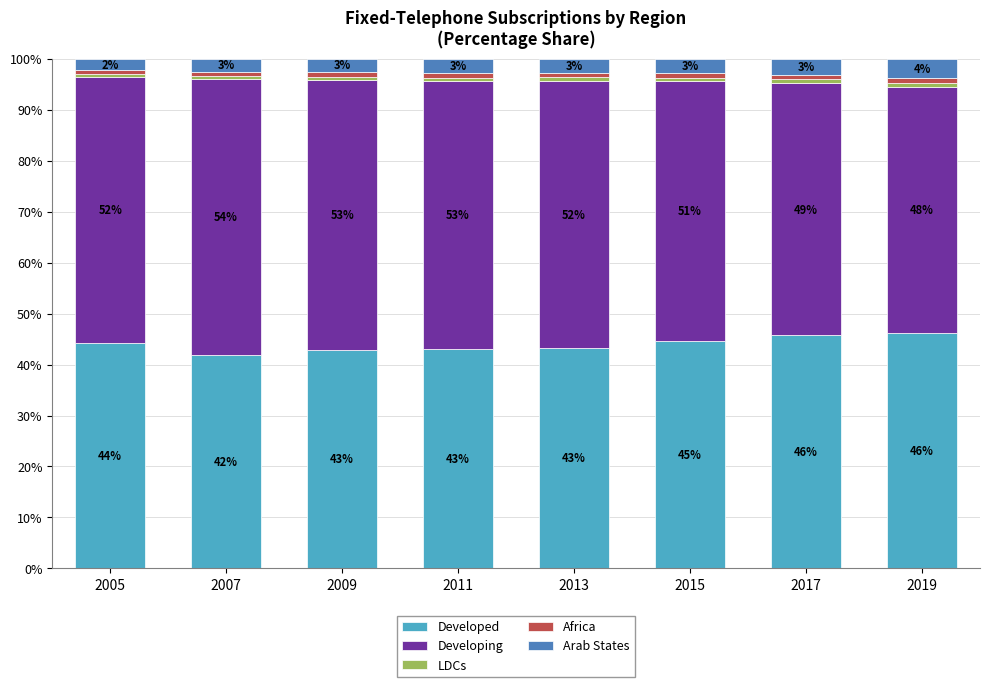

True or false: Developed has a value of 43.0 at 2011.

True